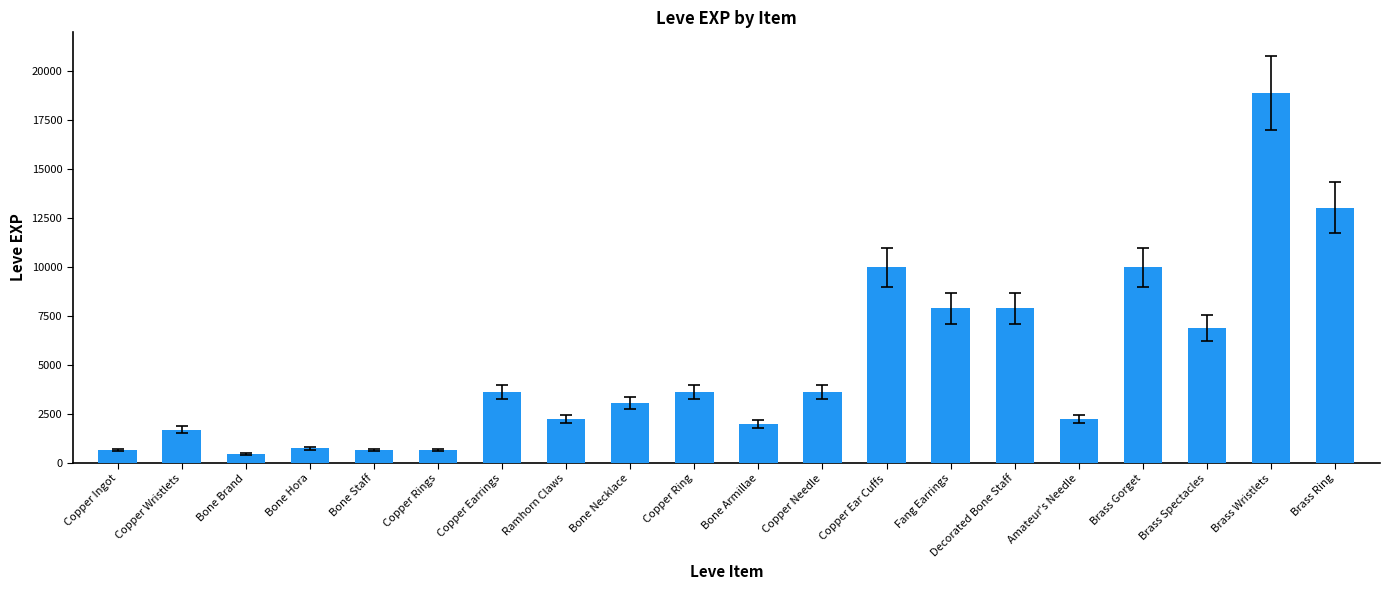

Count the number of data series in this chart.

1